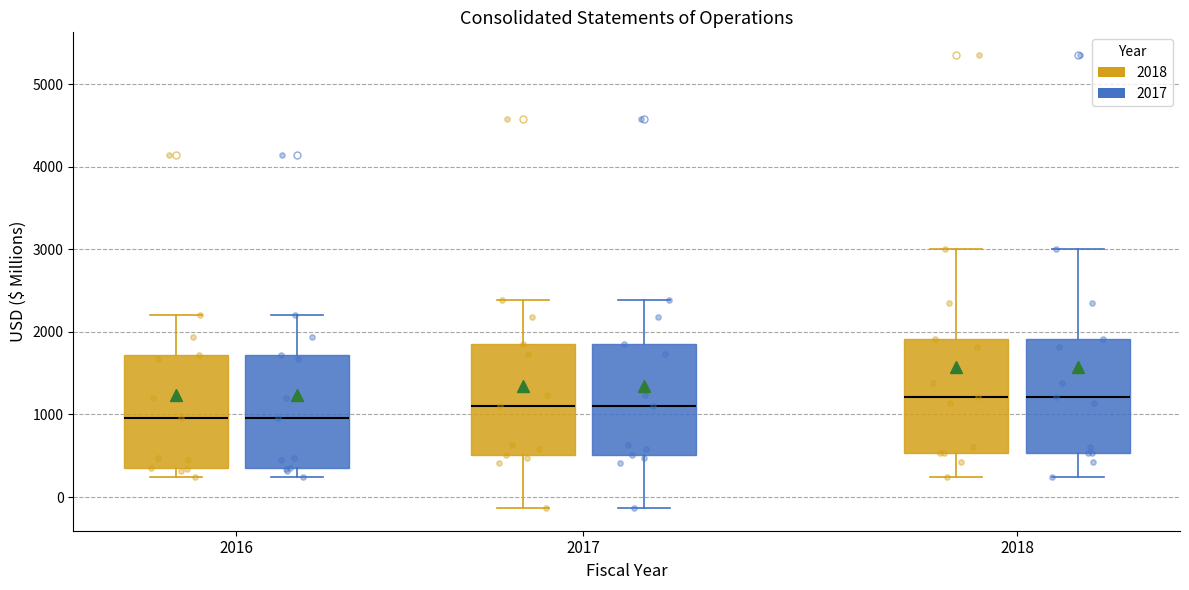

Reading left to right, read every box against the y-axis: the position of its median line, the range the box covers, and the ends of its whiskers. The values are not printed on the chart, so give them approximately, as read against the axis.

2016 (2018): median 1000, box 300 to 1700, whiskers 200 to 2200
2016 (2017): median 1000, box 300 to 1700, whiskers 200 to 2200
2017 (2018): median 1100, box 500 to 1900, whiskers -100 to 2400
2017 (2017): median 1100, box 500 to 1900, whiskers -100 to 2400
2018 (2018): median 1200, box 500 to 1900, whiskers 200 to 3000
2018 (2017): median 1200, box 500 to 1900, whiskers 200 to 3000